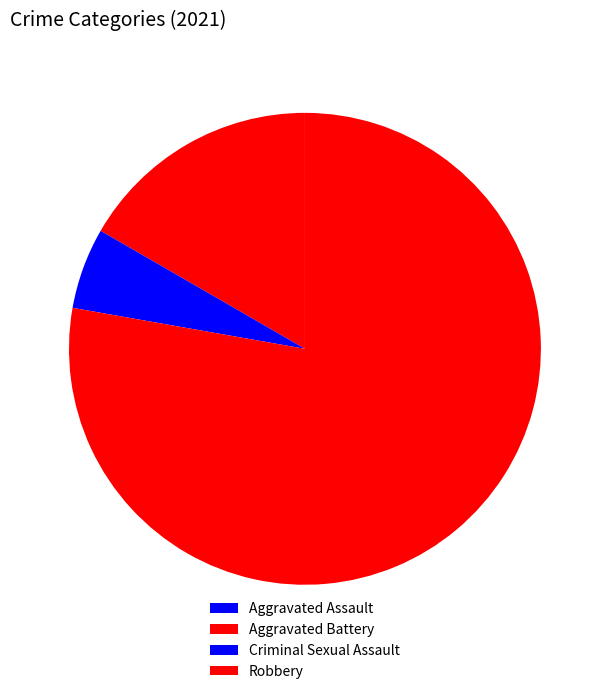

Does Aggravated Assault represent more than half of the total?

No